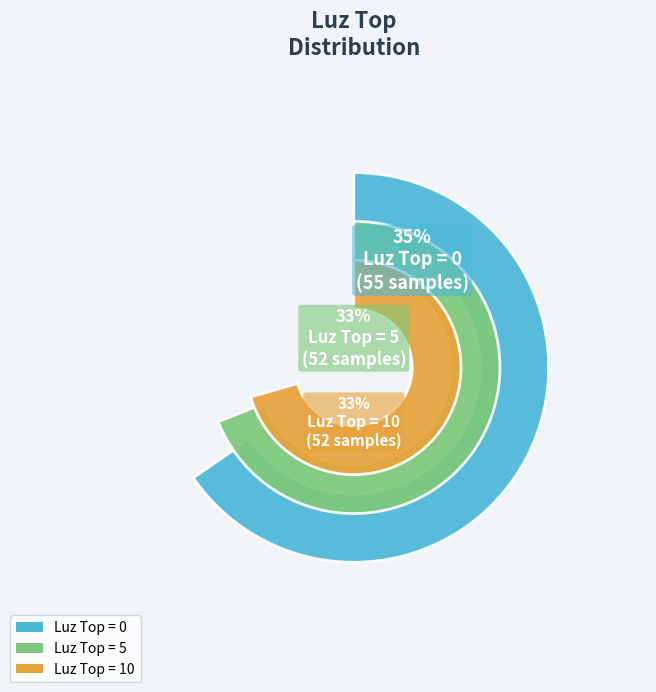

True or false: 10 accounts for 17% of the total.

False